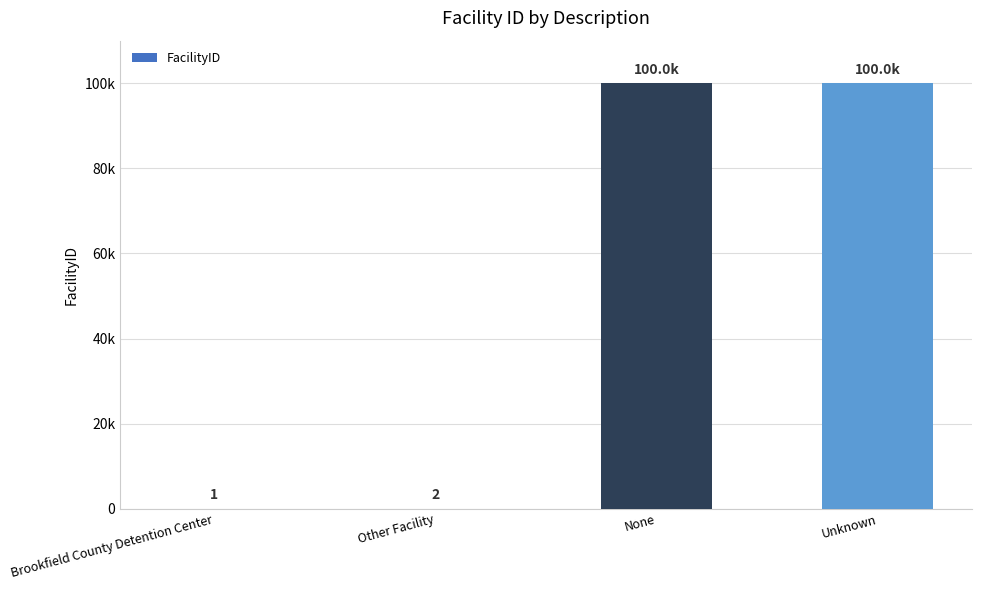

Are the bars horizontal?

No